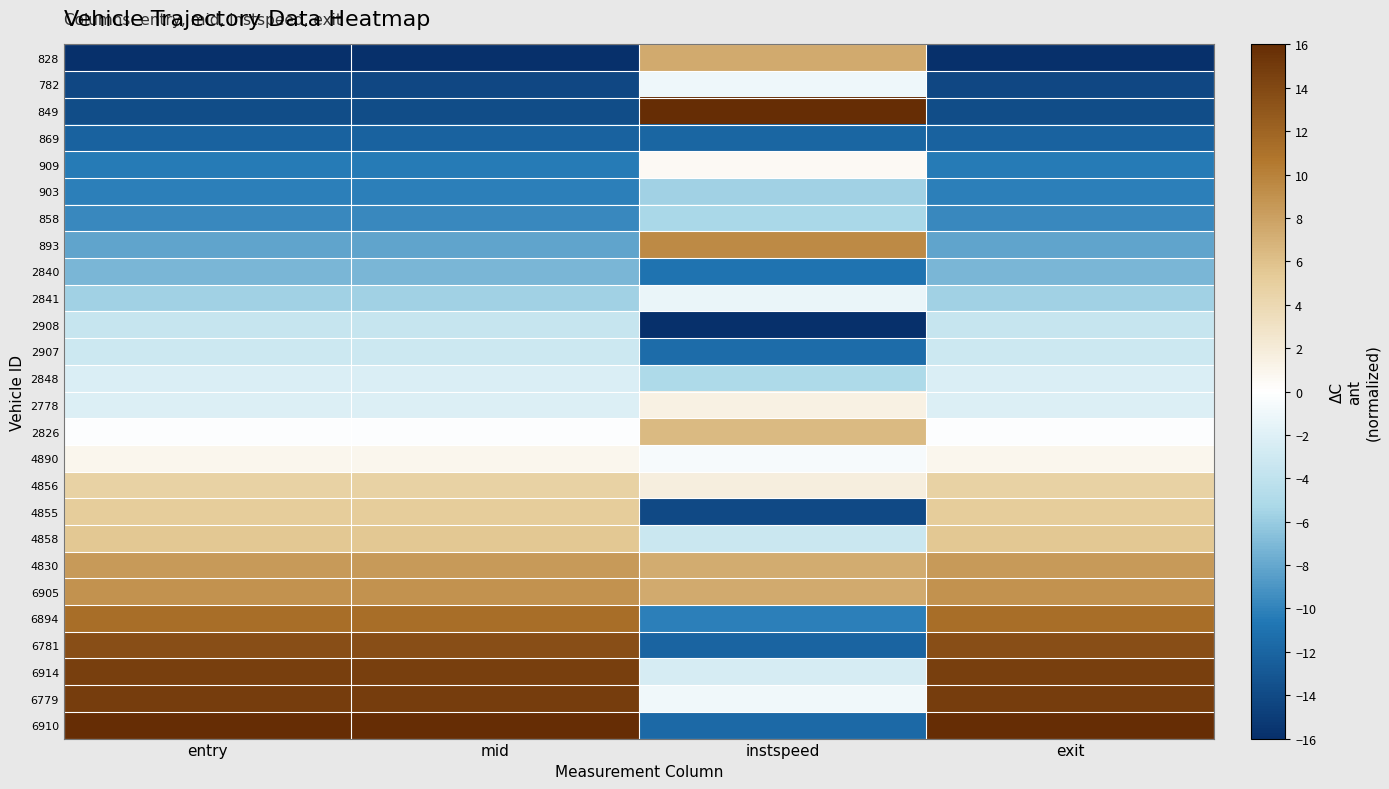

Count the number of data series in this chart.

26